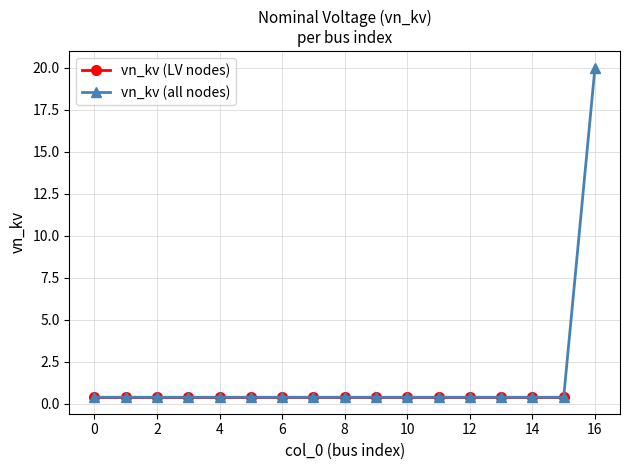

What is the minimum value shown in the chart?

0.4